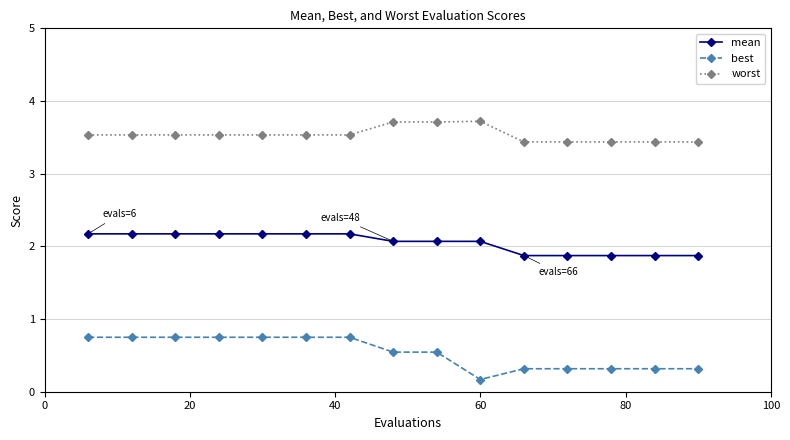

What is the difference between the maximum and second lowest values in the best series?

0.4